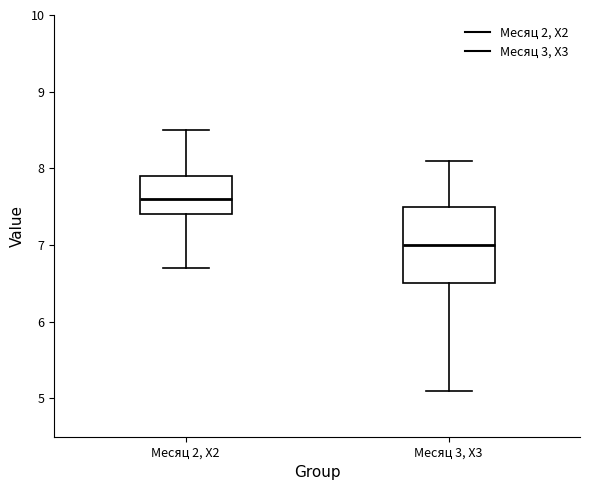

Which box is the tallest, from its lower edge to its upper edge?

Месяц 3, Х3